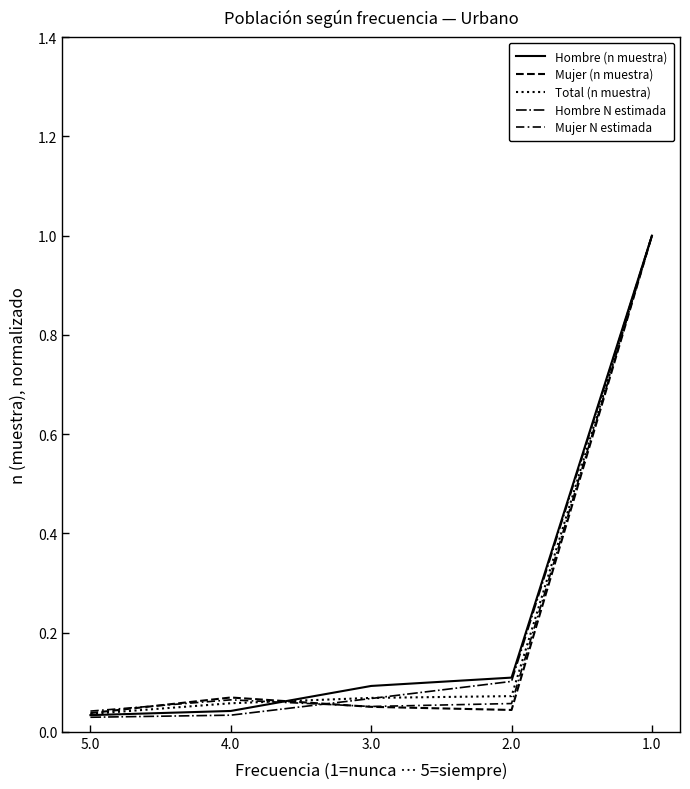

Which series changed the most between 4.0 and 1.0?

Hombre N estimada